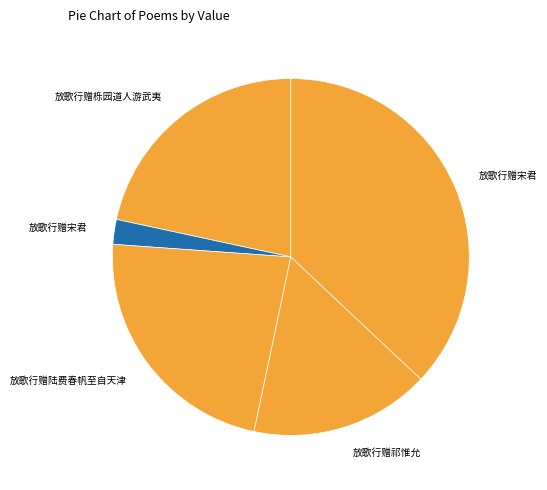

How many slices are in this pie chart?

5